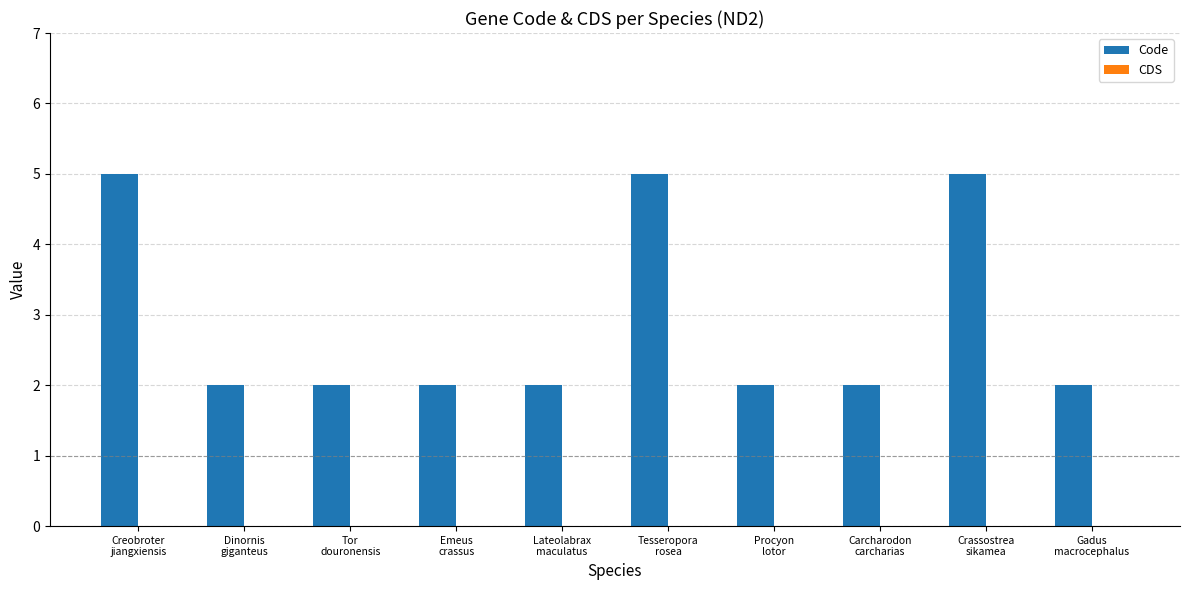

What is the value of the 9th bar from the left?

5